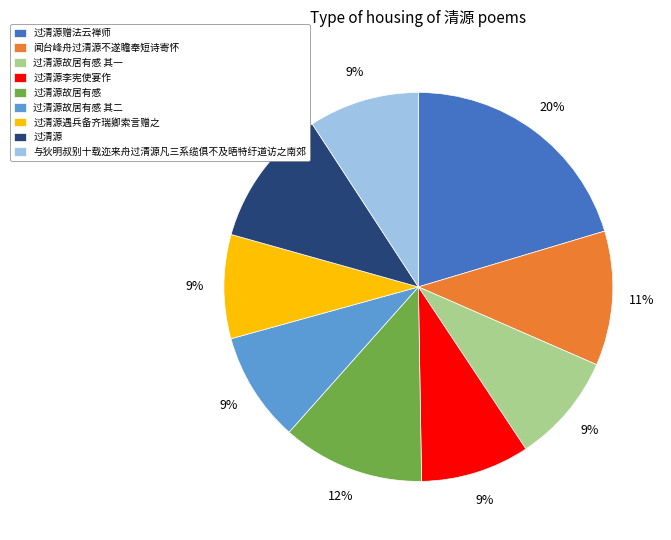

Does 过清源故居有感 其二 account for over 50% of the chart?

No